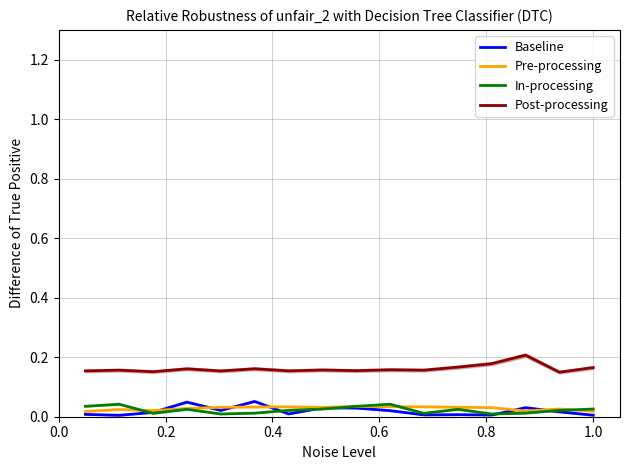

True or false: Post-processing and Pre-processing cross at least once.

False